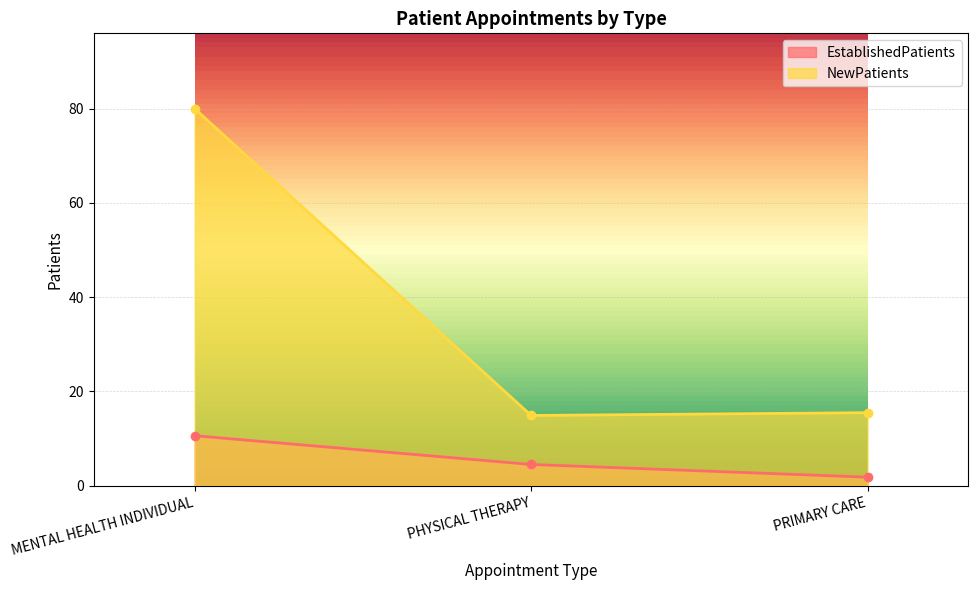

How many categories are shown in the chart?

3